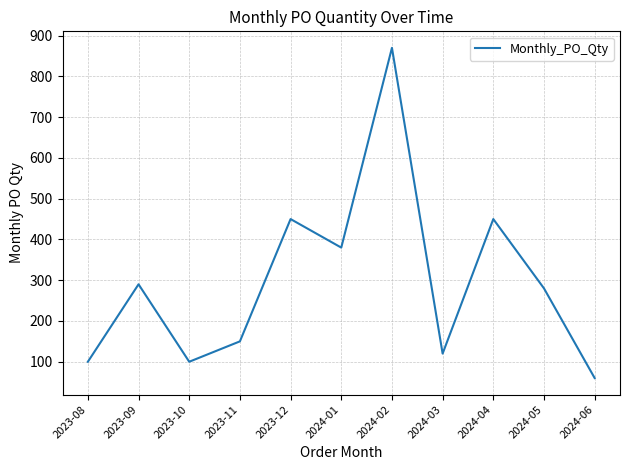

What is the difference between the values at 2023-09 and 2024-05?

10